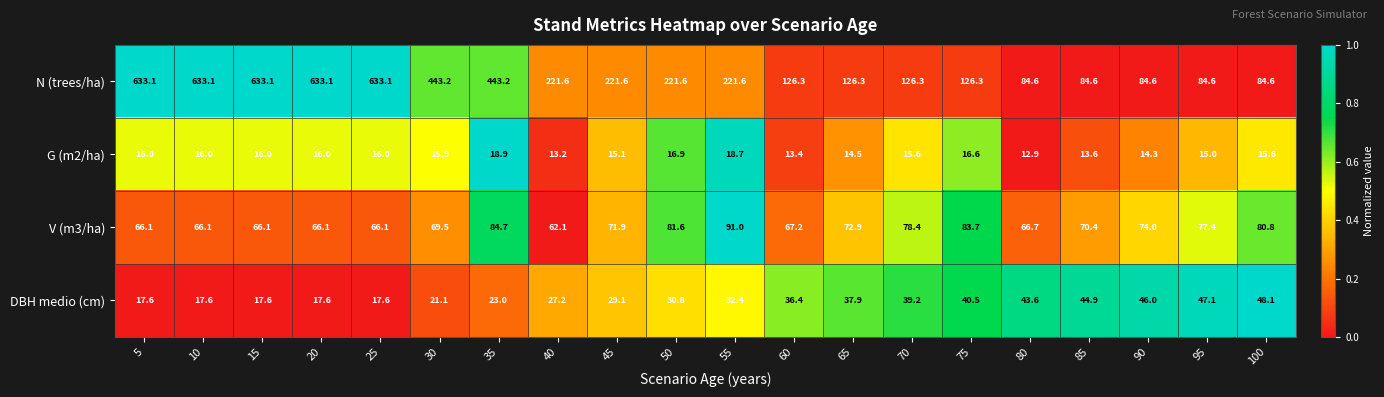

What is the difference between the maximum and minimum values in the G (m2/ha) series?

6.0